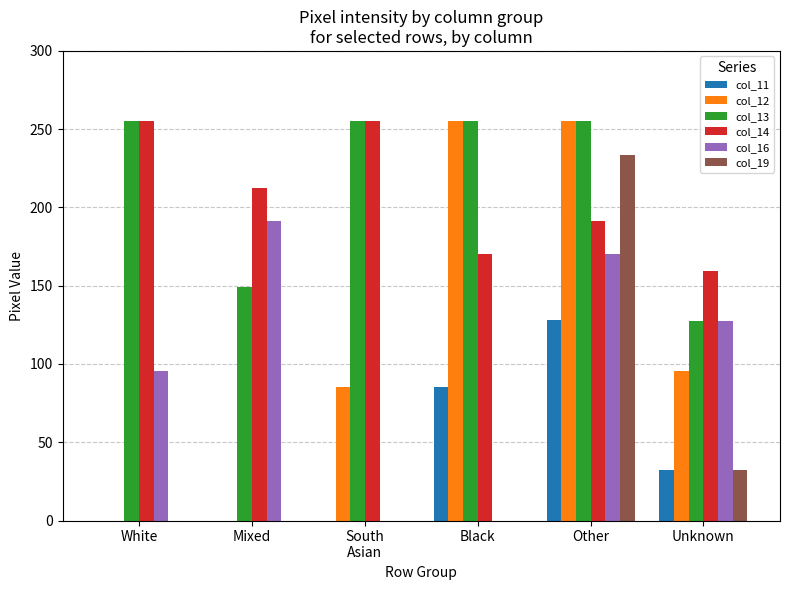

True or false: col_14 has a value of 238.0 at Unknown.

False